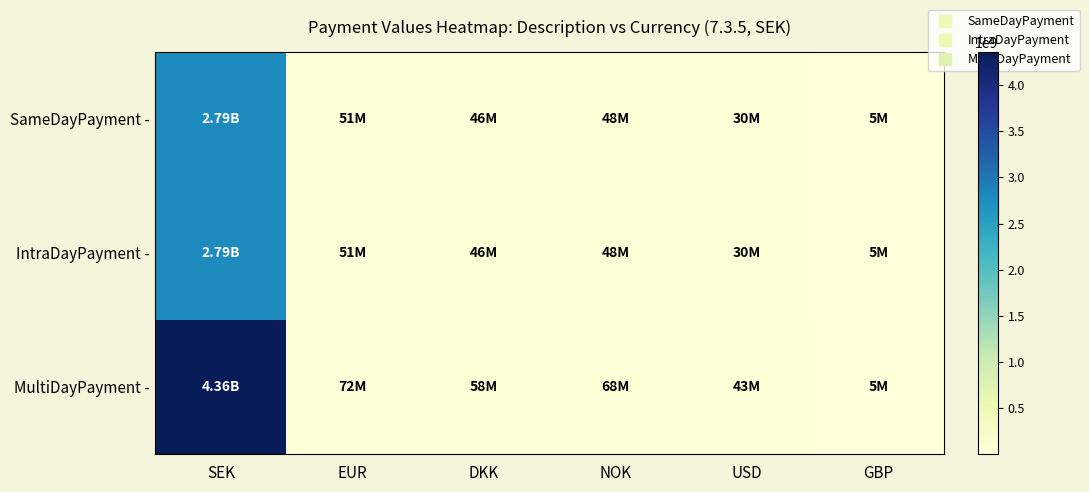

Which category has the lowest value across all series?

GBP